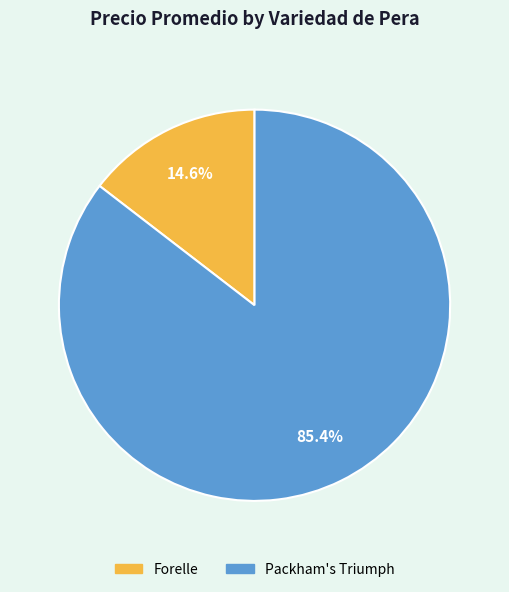

Which has a higher value, Forelle or Packham's Triumph?

Packham's Triumph